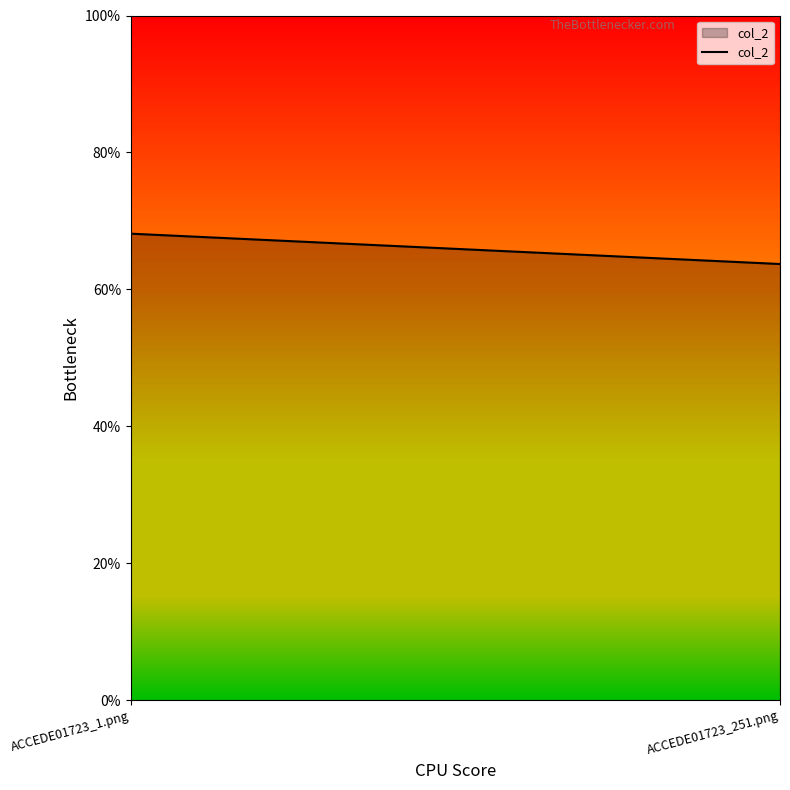

Is this an area chart (filled region under the line)?

Yes